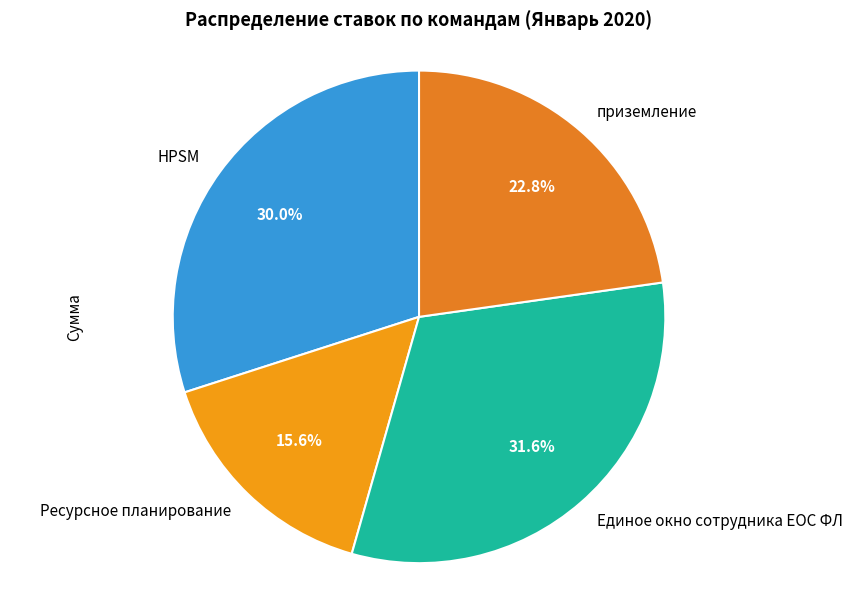

True or false: приземление accounts for 12% of the total.

False